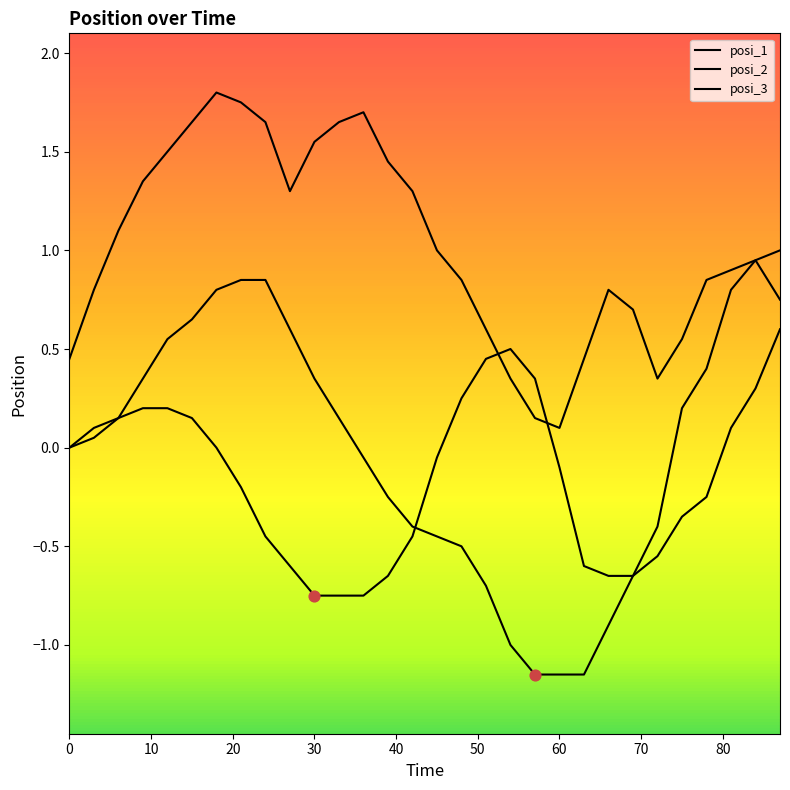

Does the chart have visible grid lines?

No